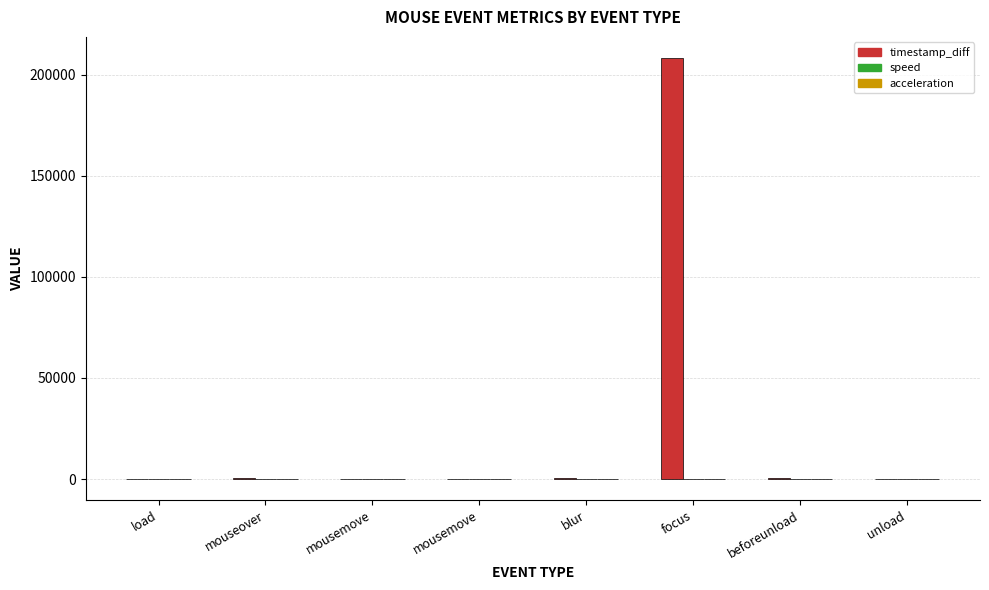

List the labels in order of speed value, largest first.

blur, mouseover, mousemove, mousemove, load, focus, beforeunload, unload